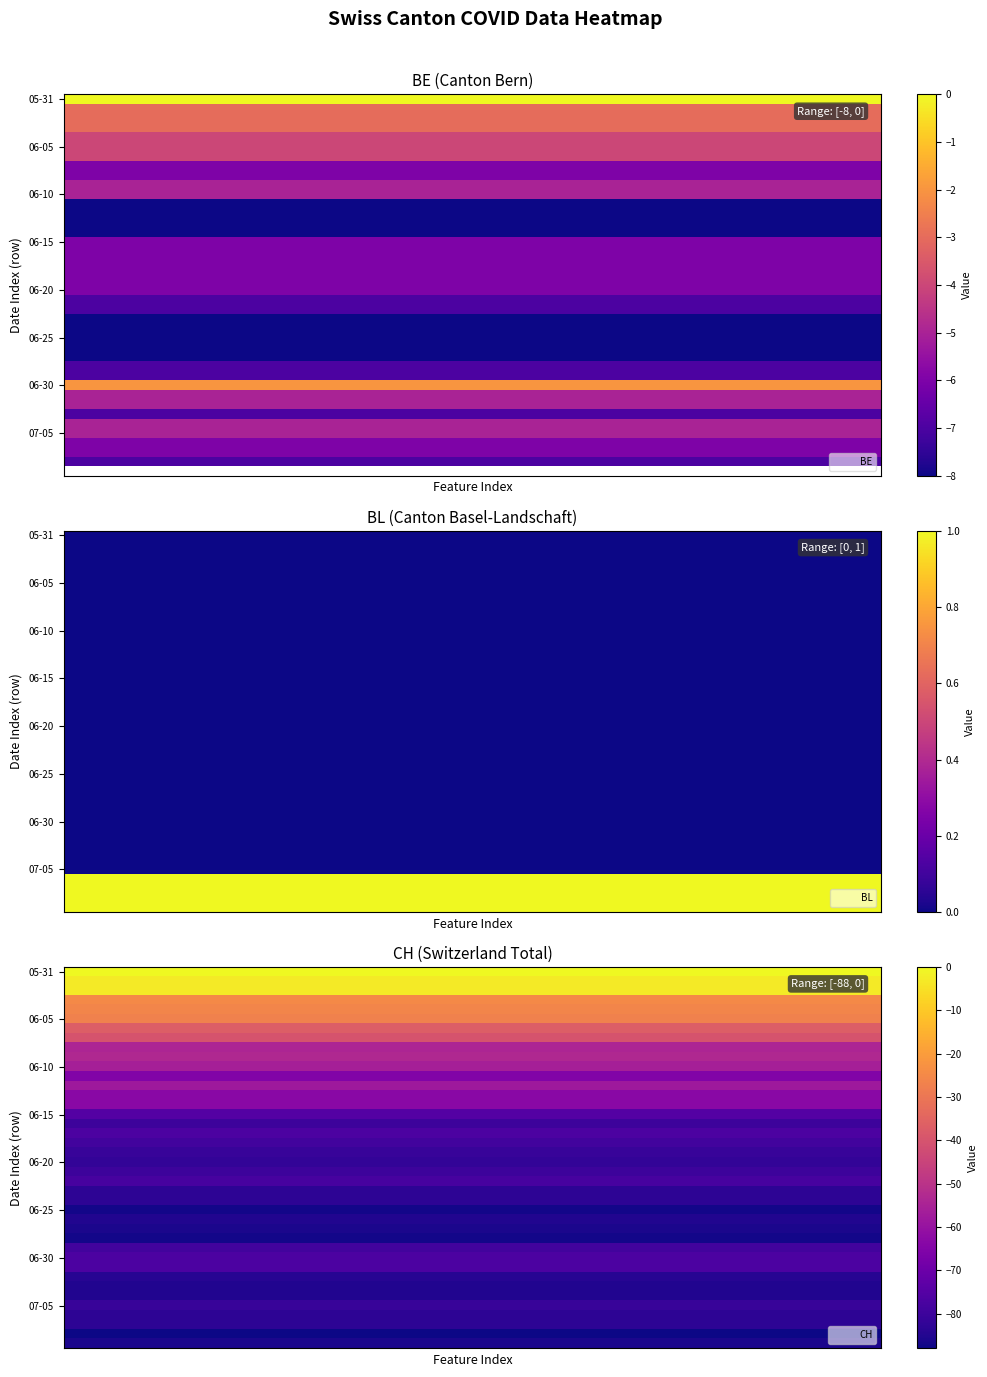

What is the spread (max minus min) of values at 15?

88